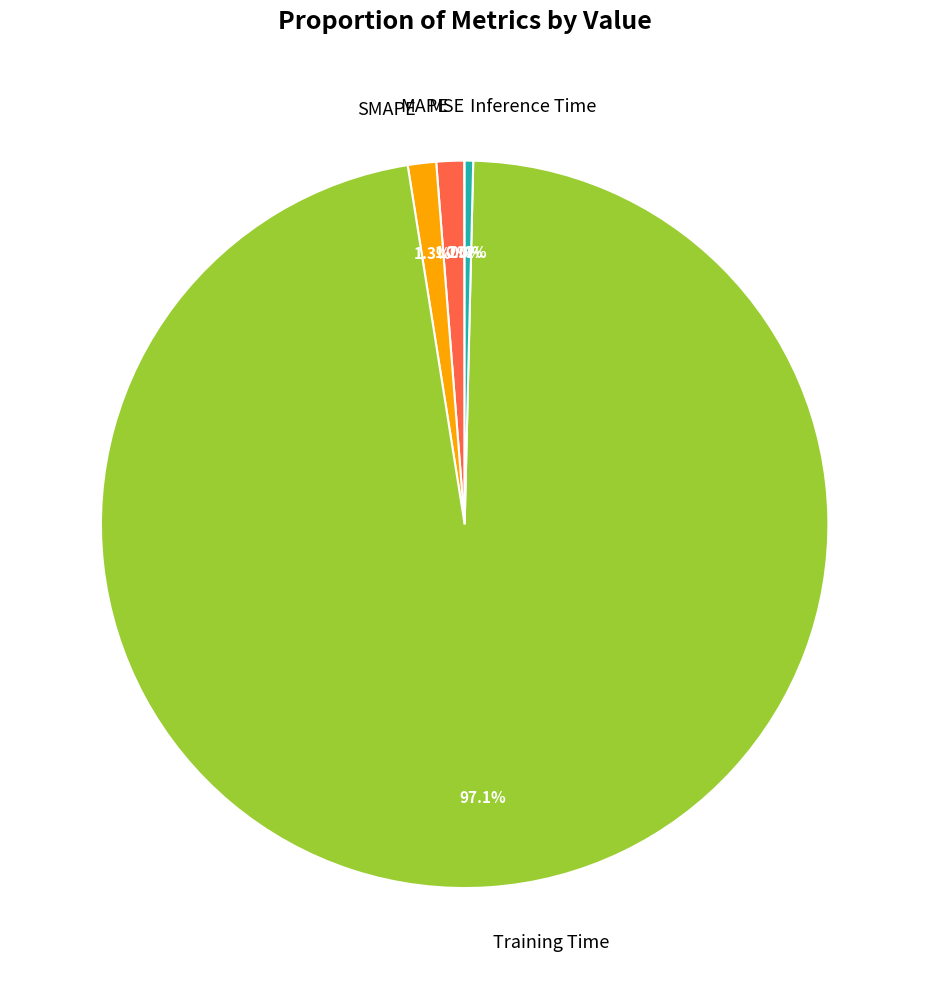

Which slice is the largest?

Training Time